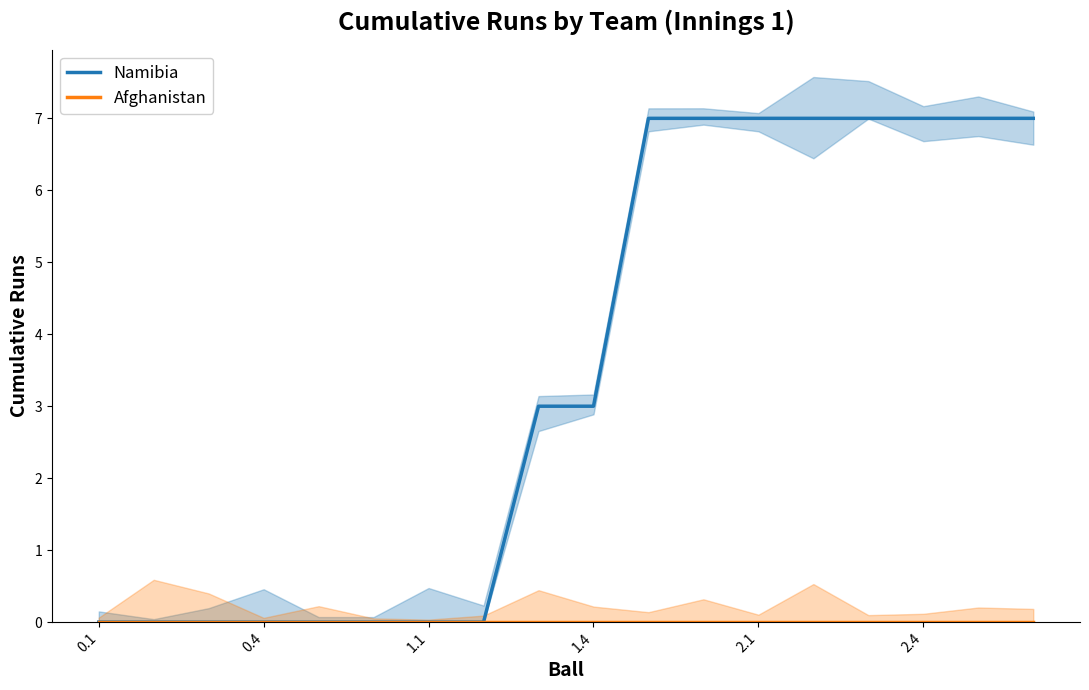

Is it true that Namibia equals 4 at 2.1?

False